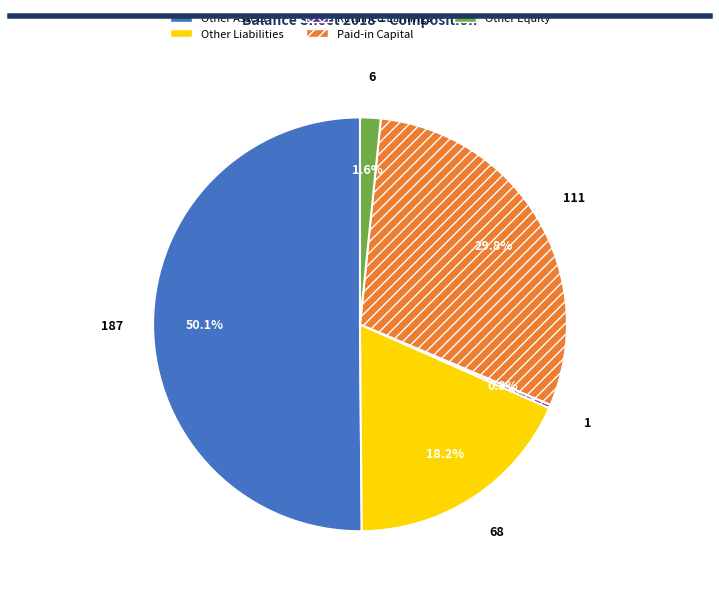

To the nearest percent, what is the difference between the largest and smallest slice percentages?

50%